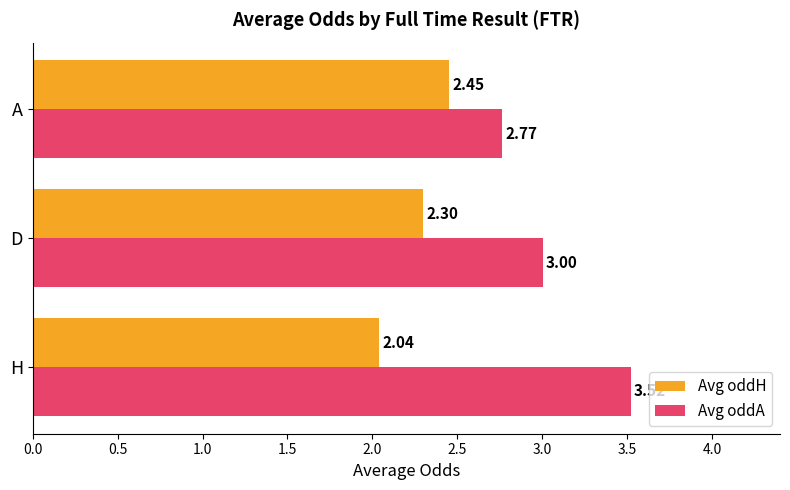

Rank the series by their average value, from highest to lowest.

Avg oddA, Avg oddH